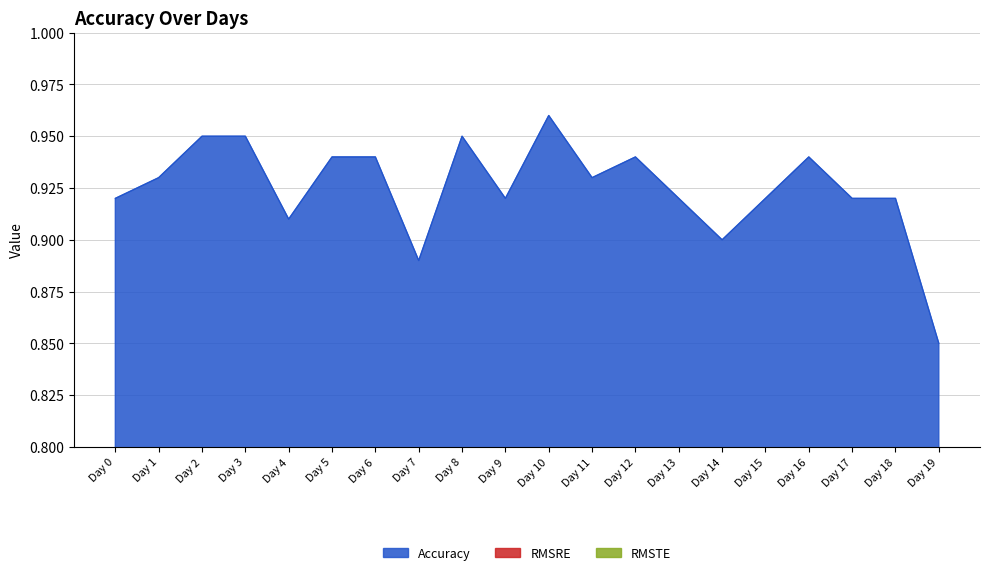

At which label does Accuracy reach its minimum?

Day 19